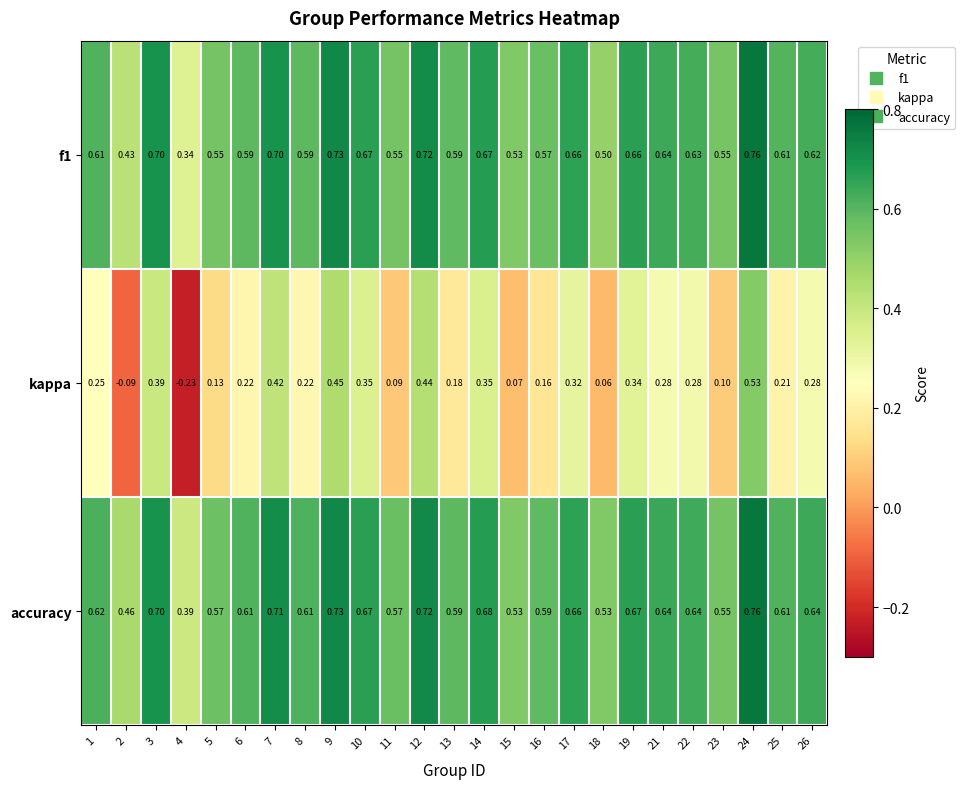

Which series has the largest total across all categories?

accuracy